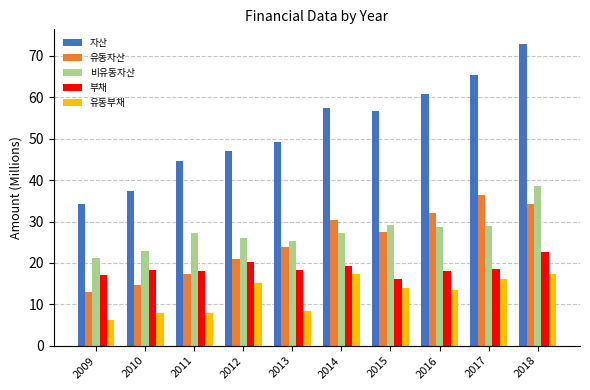

What is the difference between the 유동자산 values at 2010 and 2015?

13.0